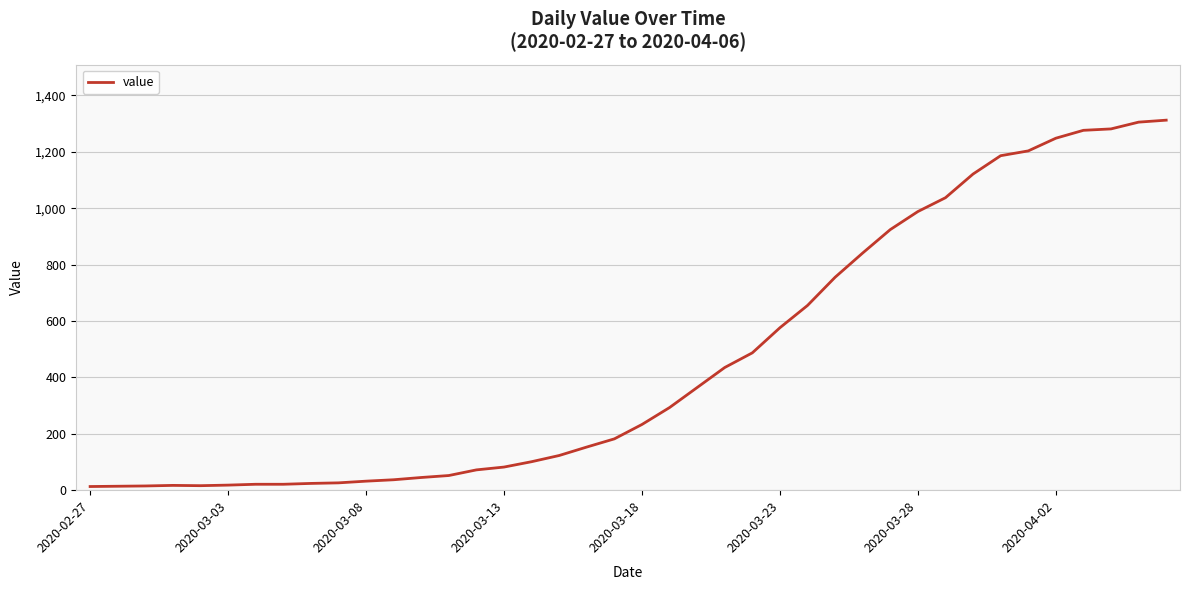

What is the minimum value shown in the chart?

13